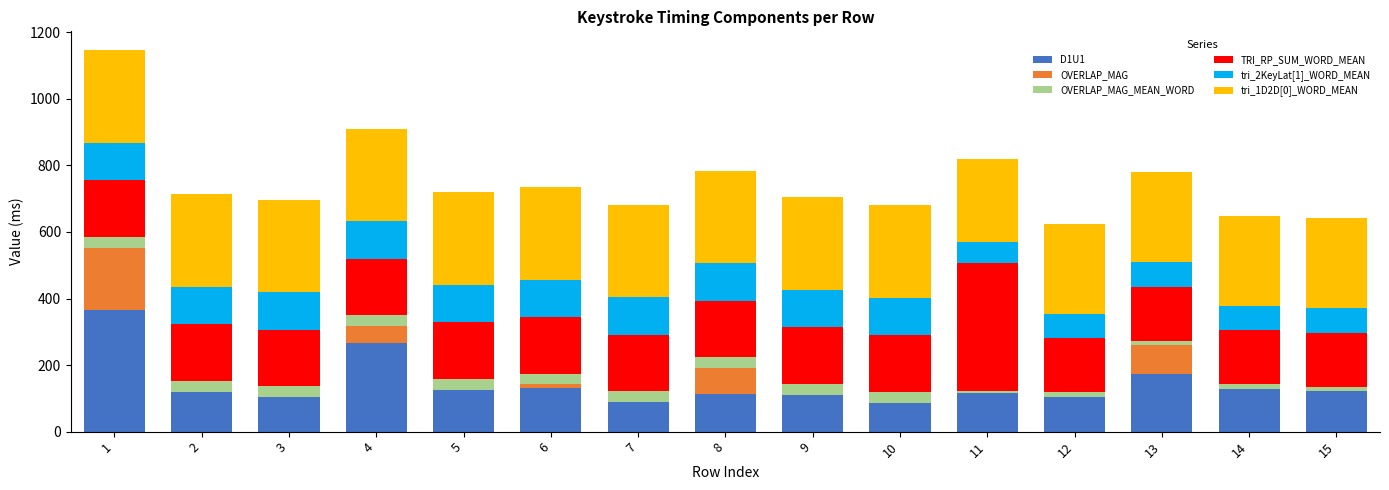

What is the total value across all series at 1?

1145.8